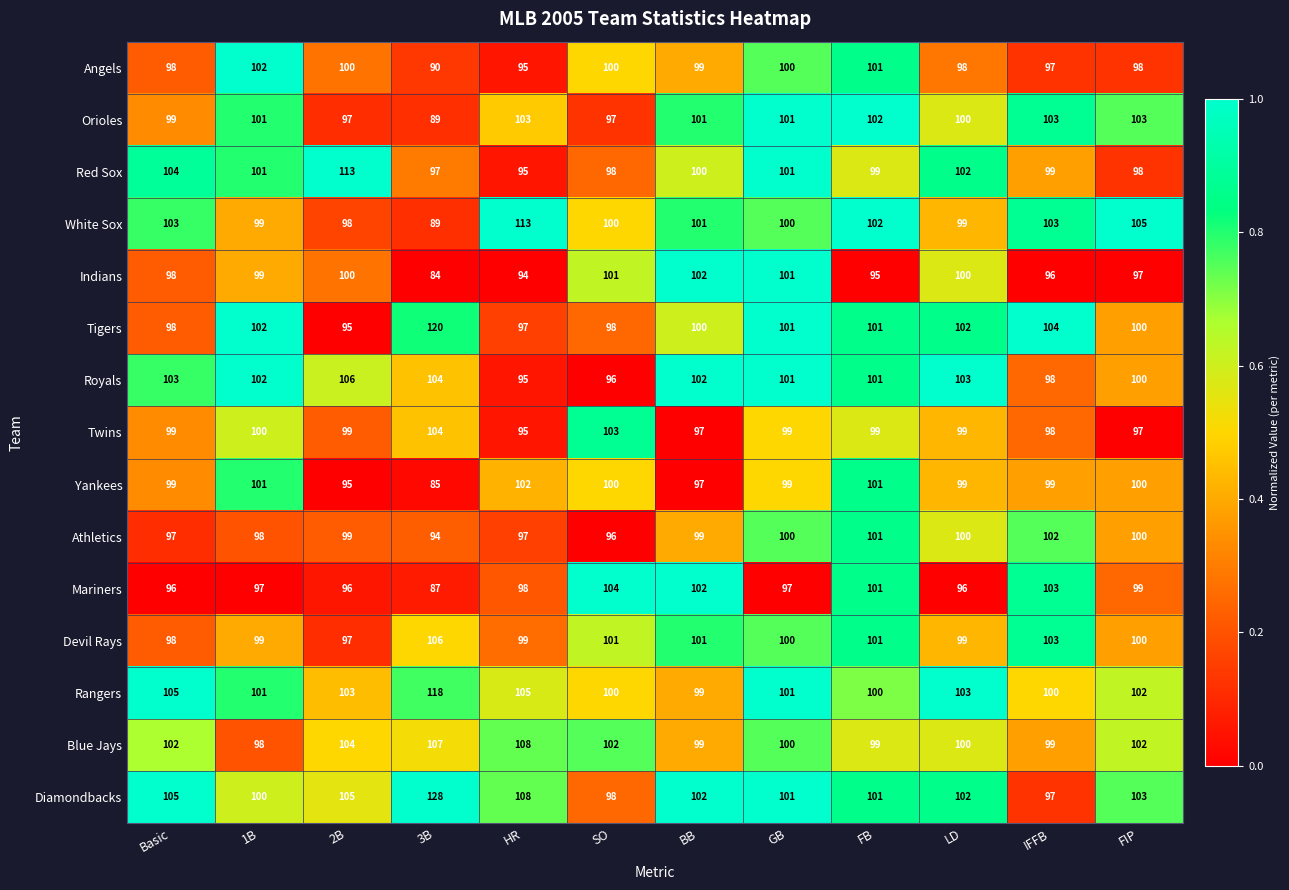

What is the minimum value shown in the chart?

84